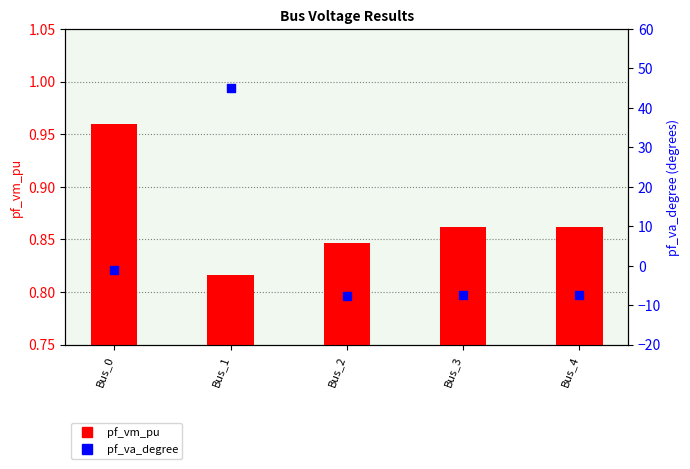

What are all the series names shown in the legend?

pf_vm_pu, pf_va_degree